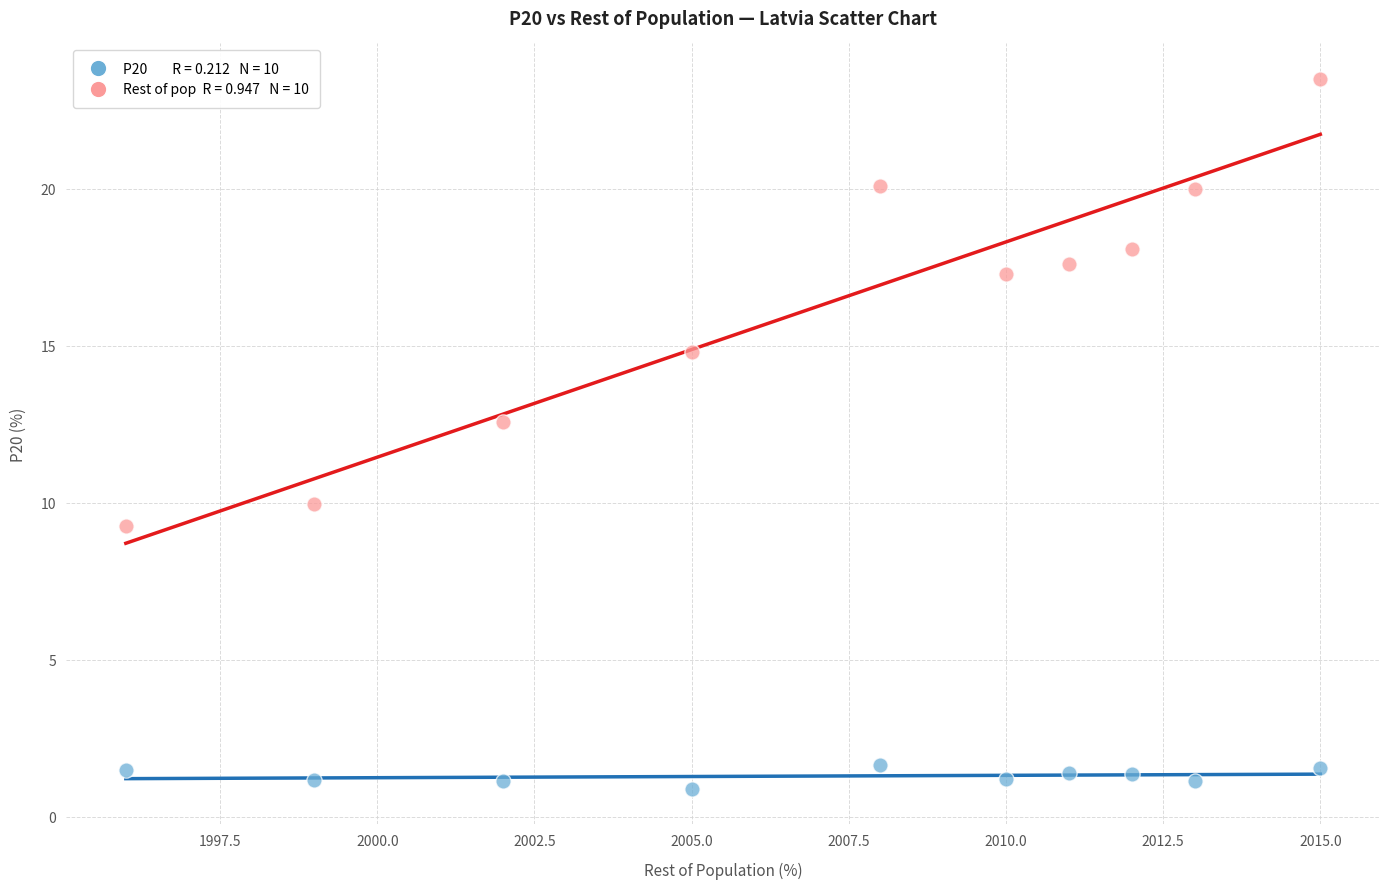

Across all series, what Y value is closest to 12?

12.6